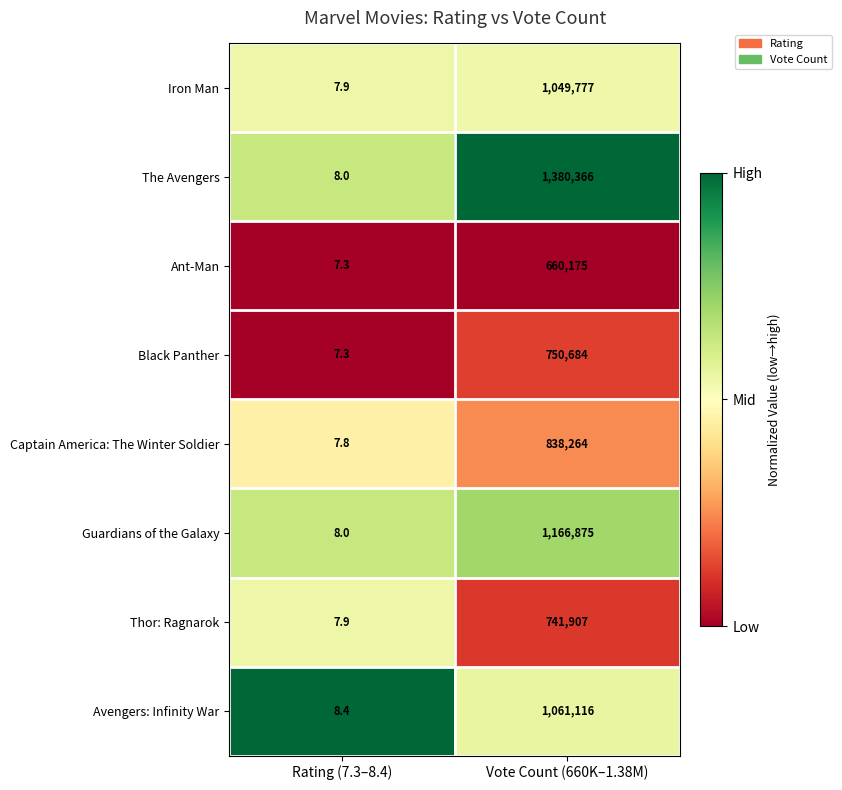

What value does the Guardians of the Galaxy series have at Rating (7.3–8.4)?

8.0